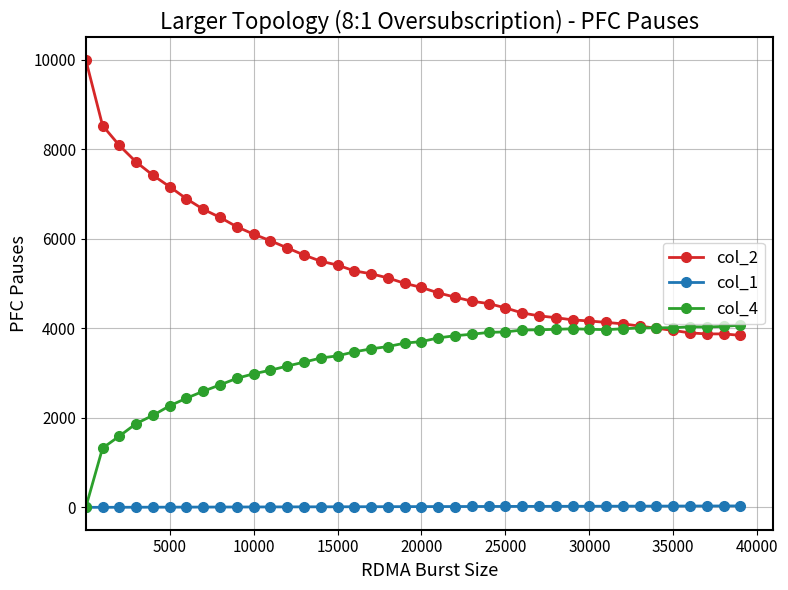

Which series has the largest total across all categories?

col_2